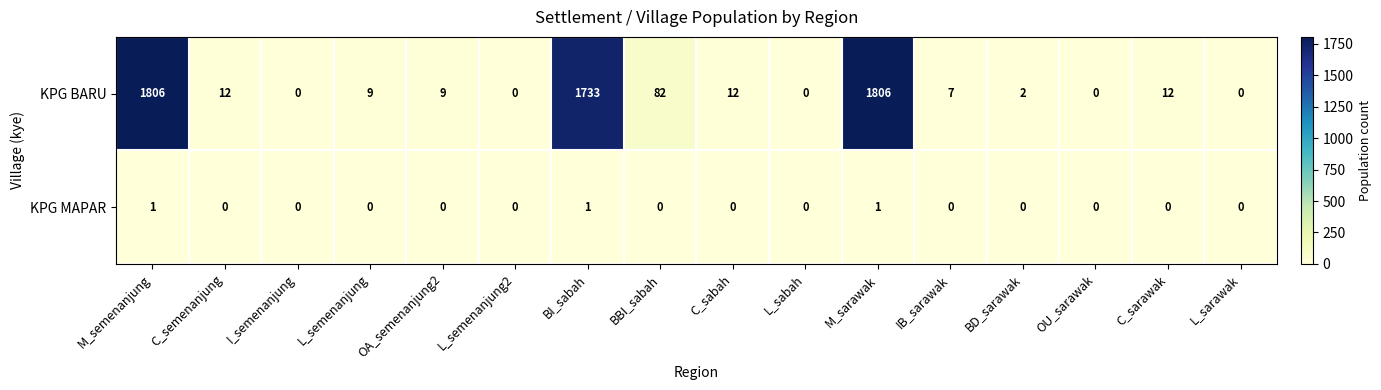

What is the greatest value displayed?

1806